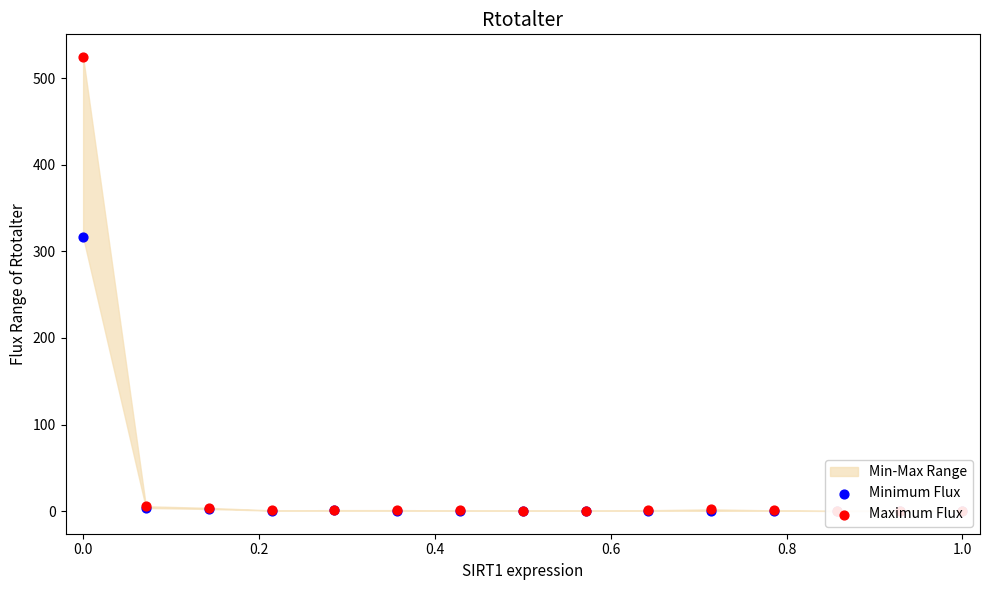

At how many categories does at least one series exceed 258?

1